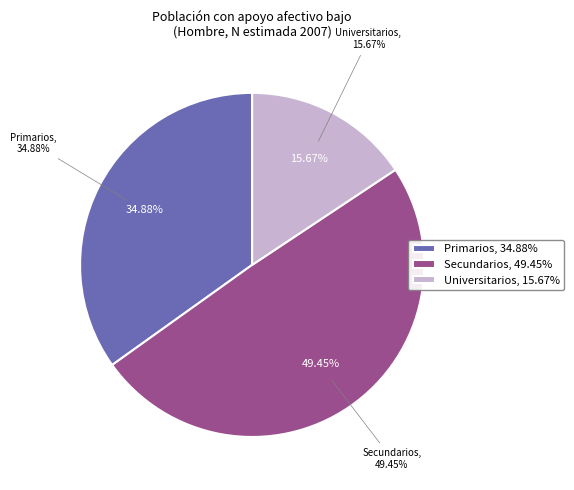

Between Primarios and Secundarios, which is larger?

Secundarios